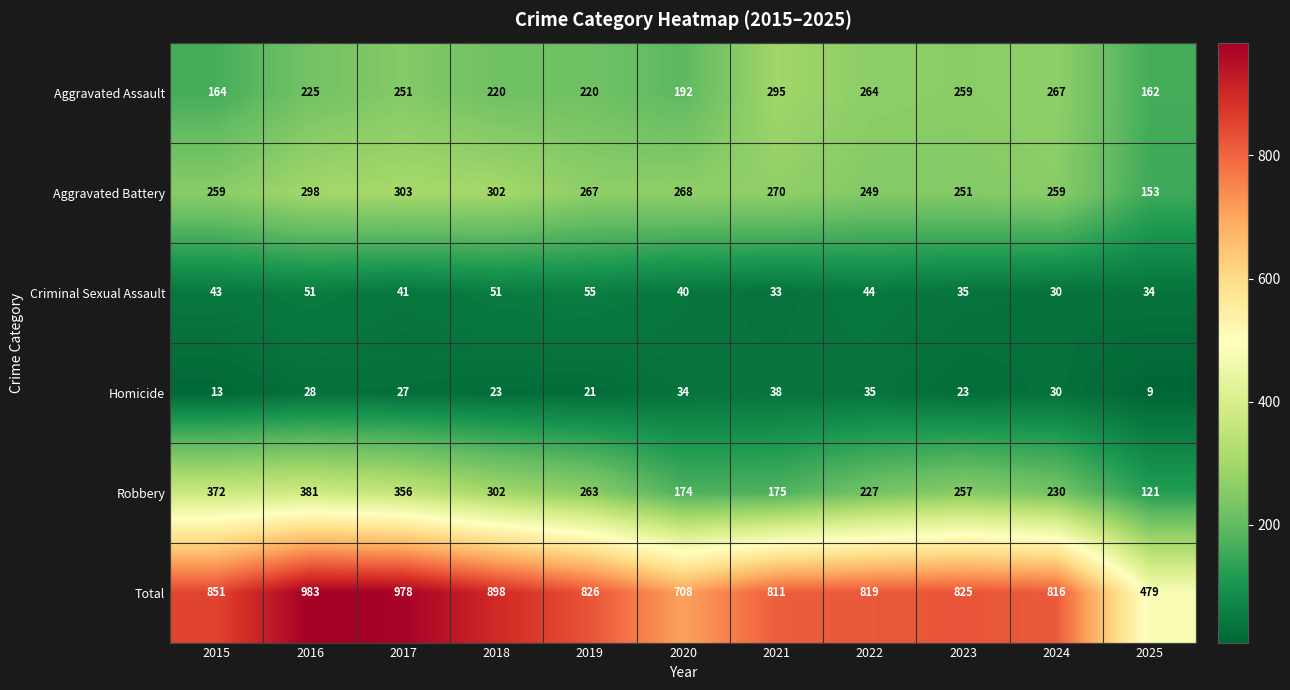

Which series has the widest spread of values?

Total